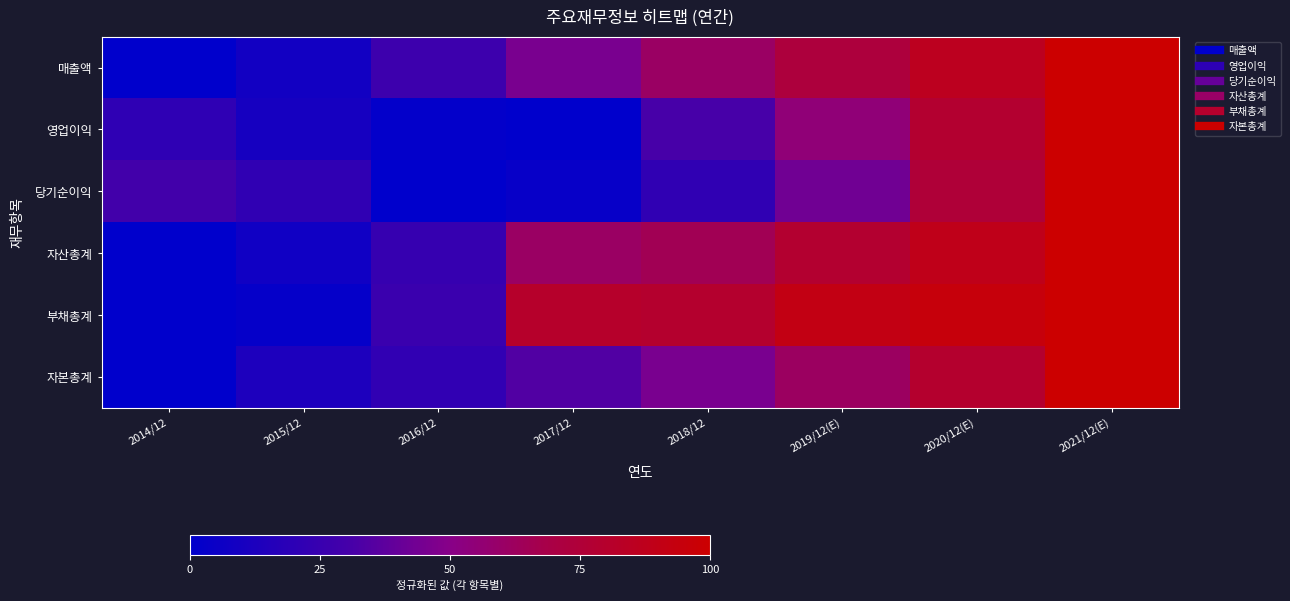

At which category is the sum across all series the highest?

2021/12(E)